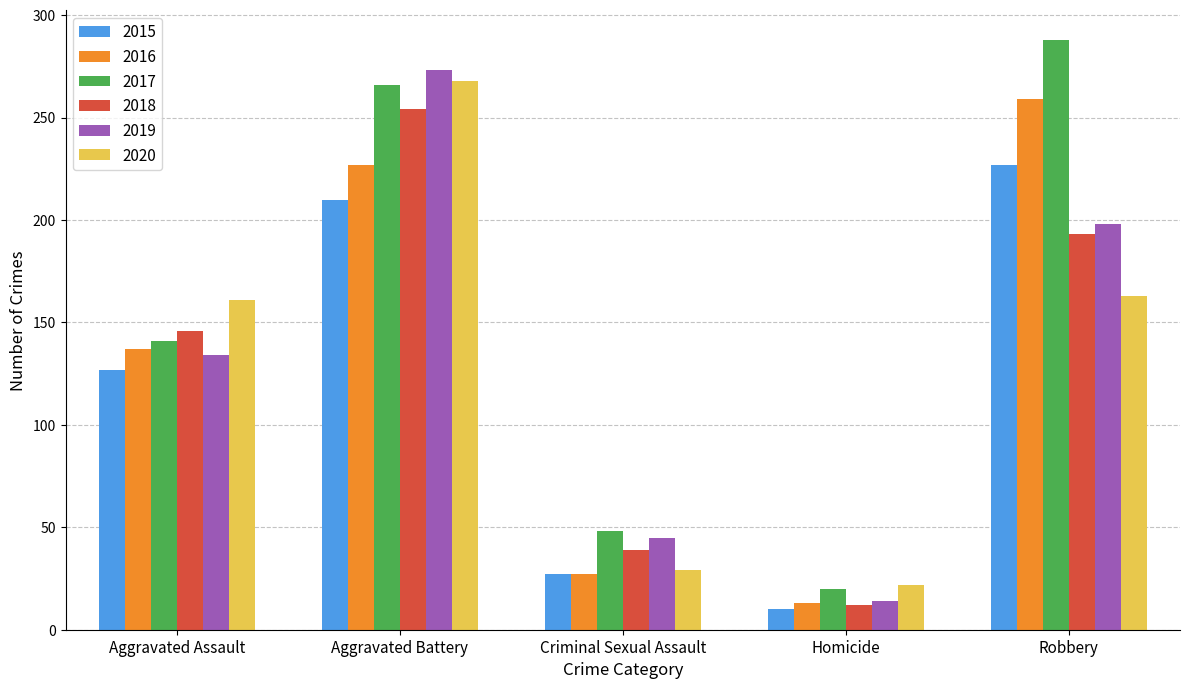

Does the chart contain any negative values?

No